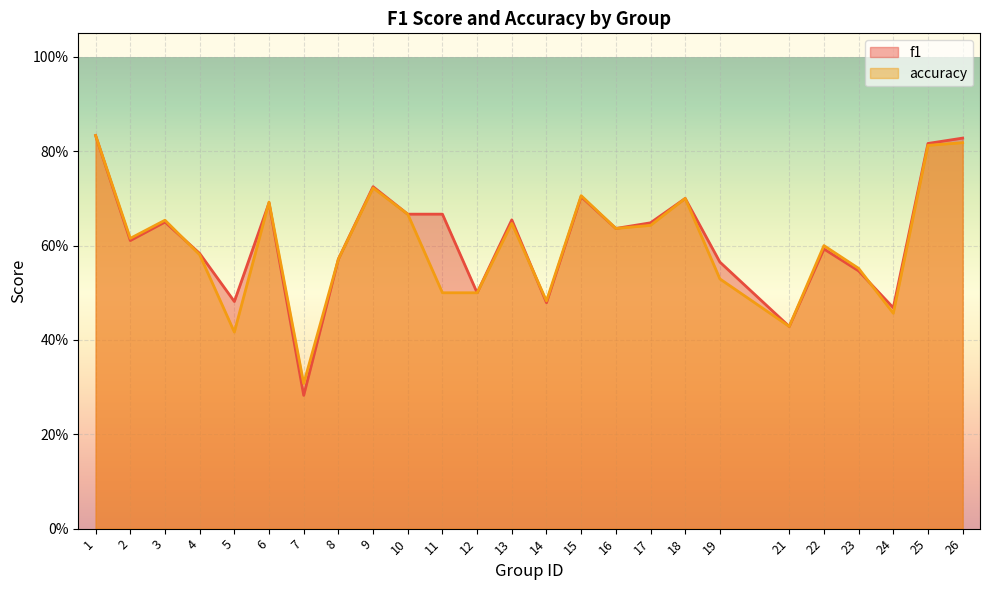

What is the total value across all series at 11?

1.2